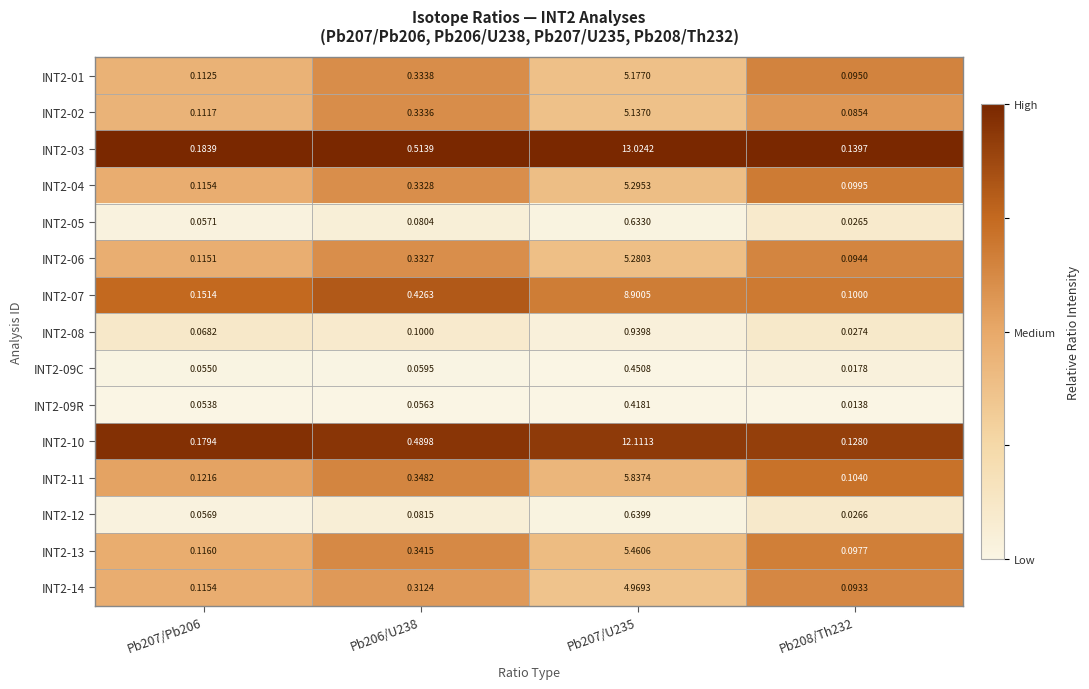

At which category is the sum across all series the highest?

Pb207/U235